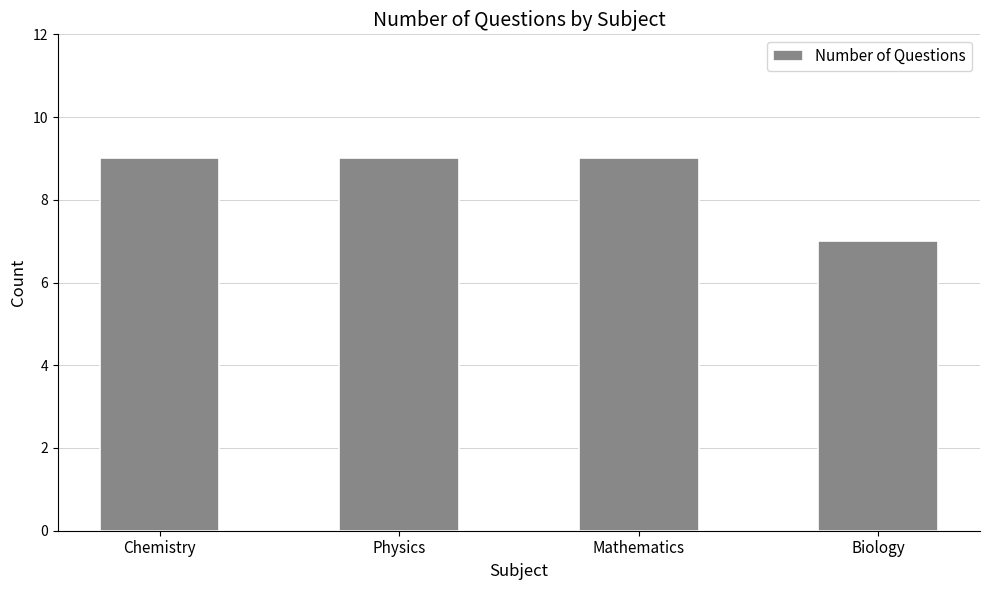

Which has a higher value, Biology or Chemistry?

Chemistry